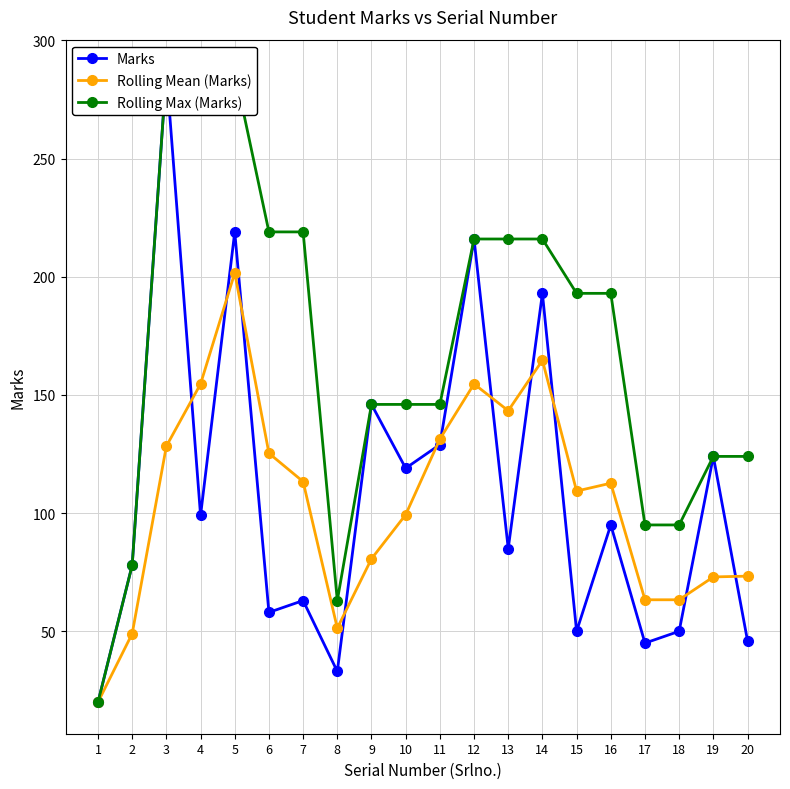

What value does the Rolling Max (Marks) series have at 18?

95.0